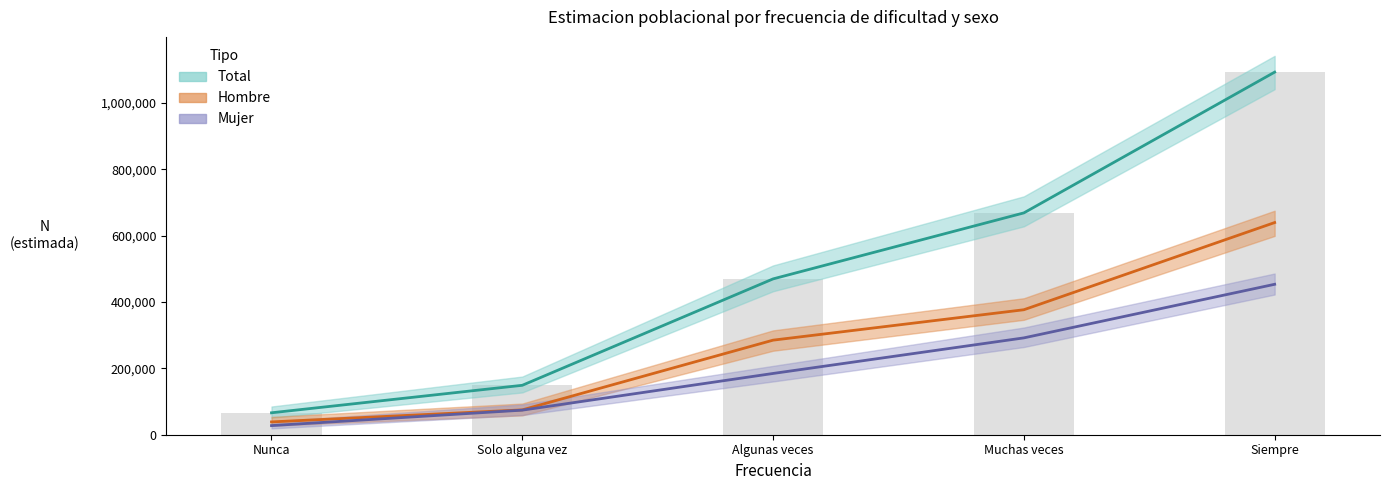

How many data points in Total (estimado) are less than 469884?

2